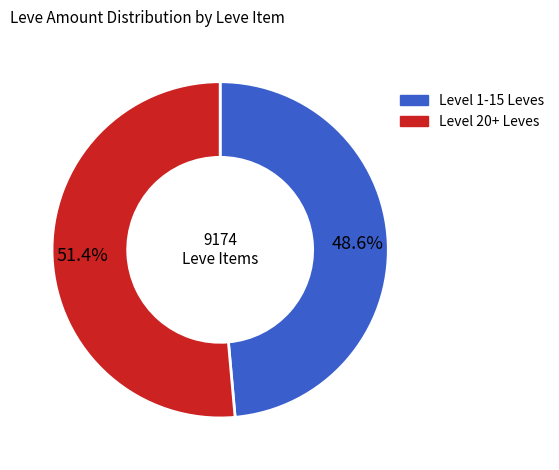

Does any single category account for the majority?

Yes